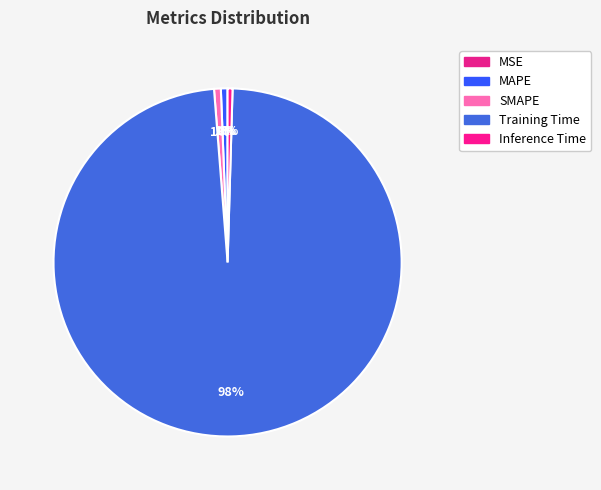

How many slices are in this pie chart?

5